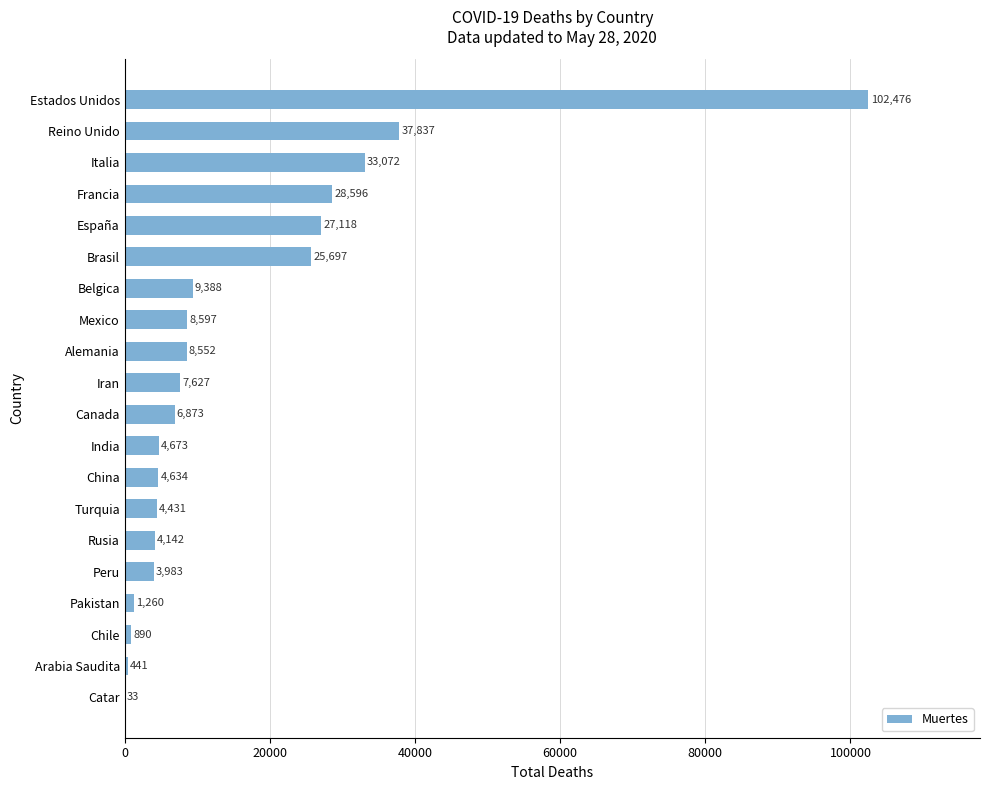

Reading bottom to top, transcribe all the data shown in this chart.

Catar=33	Arabia Saudita=441	Chile=890	Pakistan=1260	Peru=3983	Rusia=4142	Turquia=4431	China=4634	India=4673	Canada=6873	Iran=7627	Alemania=8552	Mexico=8597	Belgica=9388	Brasil=25697	España=27118	Francia=28596	Italia=33072	Reino Unido=37837	Estados Unidos=102476